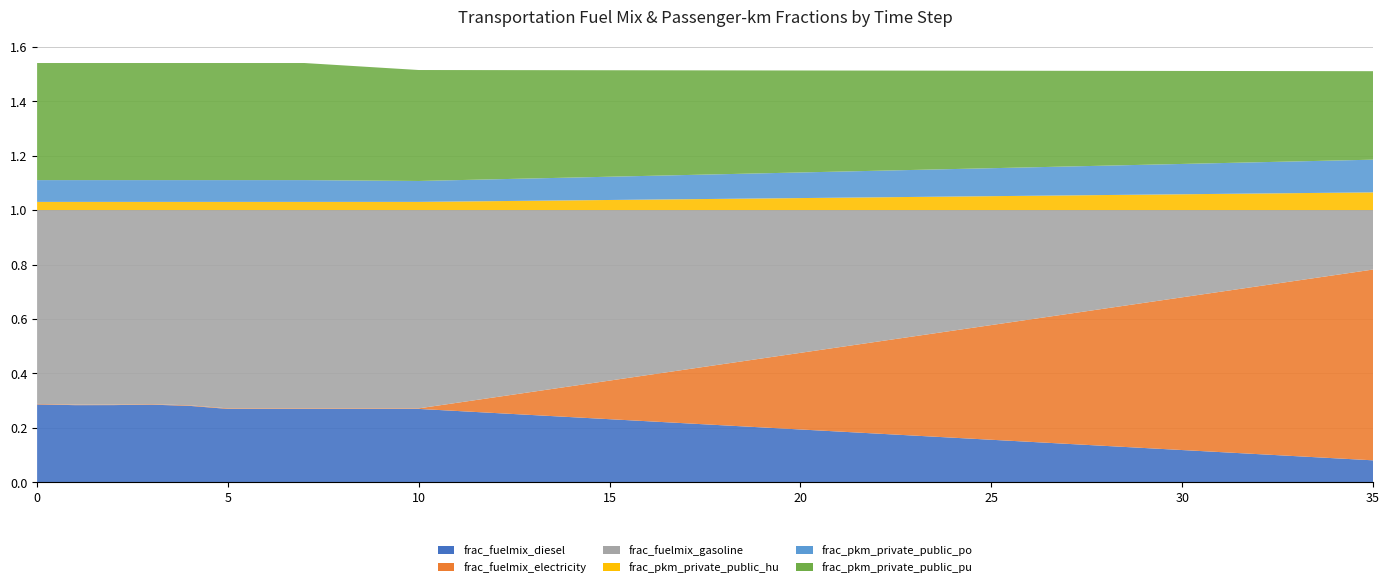

Reading left to right, list all the values displayed in this chart.

frac_fuelmix_diesel: 0=0.3	1=0.3	2=0.3	3=0.3	4=0.3	5=0.3	6=0.3	7=0.3	8=0.3	9=0.3	10=0.3	11=0.3	12=0.3	13=0.2	14=0.2	15=0.2	16=0.2	17=0.2	18=0.2	19=0.2	20=0.2	21=0.2	22=0.2	23=0.2	24=0.2	25=0.2	26=0.1	27=0.1	28=0.1	29=0.1	30=0.1	31=0.1	32=0.1	33=0.1	34=0.1	35=0.1
frac_fuelmix_electricity: 0=0.0	1=0.0	2=0.0	3=0.0	4=0.0	5=0.0	6=0.0	7=0.0	8=0.0	9=0.0	10=0.0	11=0.0	12=0.1	13=0.1	14=0.1	15=0.1	16=0.2	17=0.2	18=0.2	19=0.3	20=0.3	21=0.3	22=0.3	23=0.4	24=0.4	25=0.4	26=0.4	27=0.5	28=0.5	29=0.5	30=0.6	31=0.6	32=0.6	33=0.6	34=0.7	35=0.7
frac_fuelmix_gasoline: 0=0.7	1=0.7	2=0.7	3=0.7	4=0.7	5=0.7	6=0.7	7=0.7	8=0.7	9=0.7	10=0.7	11=0.7	12=0.7	13=0.7	14=0.6	15=0.6	16=0.6	17=0.6	18=0.6	19=0.5	20=0.5	21=0.5	22=0.5	23=0.5	24=0.4	25=0.4	26=0.4	27=0.4	28=0.4	29=0.3	30=0.3	31=0.3	32=0.3	33=0.3	34=0.2	35=0.2
frac_pkm_private_public_hu: 0=0.0	1=0.0	2=0.0	3=0.0	4=0.0	5=0.0	6=0.0	7=0.0	8=0.0	9=0.0	10=0.0	11=0.0	12=0.0	13=0.0	14=0.0	15=0.0	16=0.0	17=0.0	18=0.0	19=0.0	20=0.0	21=0.0	22=0.0	23=0.0	24=0.0	25=0.1	26=0.1	27=0.1	28=0.1	29=0.1	30=0.1	31=0.1	32=0.1	33=0.1	34=0.1	35=0.1
frac_pkm_private_public_po: 0=0.1	1=0.1	2=0.1	3=0.1	4=0.1	5=0.1	6=0.1	7=0.1	8=0.1	9=0.1	10=0.1	11=0.1	12=0.1	13=0.1	14=0.1	15=0.1	16=0.1	17=0.1	18=0.1	19=0.1	20=0.1	21=0.1	22=0.1	23=0.1	24=0.1	25=0.1	26=0.1	27=0.1	28=0.1	29=0.1	30=0.1	31=0.1	32=0.1	33=0.1	34=0.1	35=0.1
frac_pkm_private_public_pu: 0=0.4	1=0.4	2=0.4	3=0.4	4=0.4	5=0.4	6=0.4	7=0.4	8=0.4	9=0.4	10=0.4	11=0.4	12=0.4	13=0.4	14=0.4	15=0.4	16=0.4	17=0.4	18=0.4	19=0.4	20=0.4	21=0.4	22=0.4	23=0.4	24=0.4	25=0.4	26=0.4	27=0.4	28=0.3	29=0.3	30=0.3	31=0.3	32=0.3	33=0.3	34=0.3	35=0.3